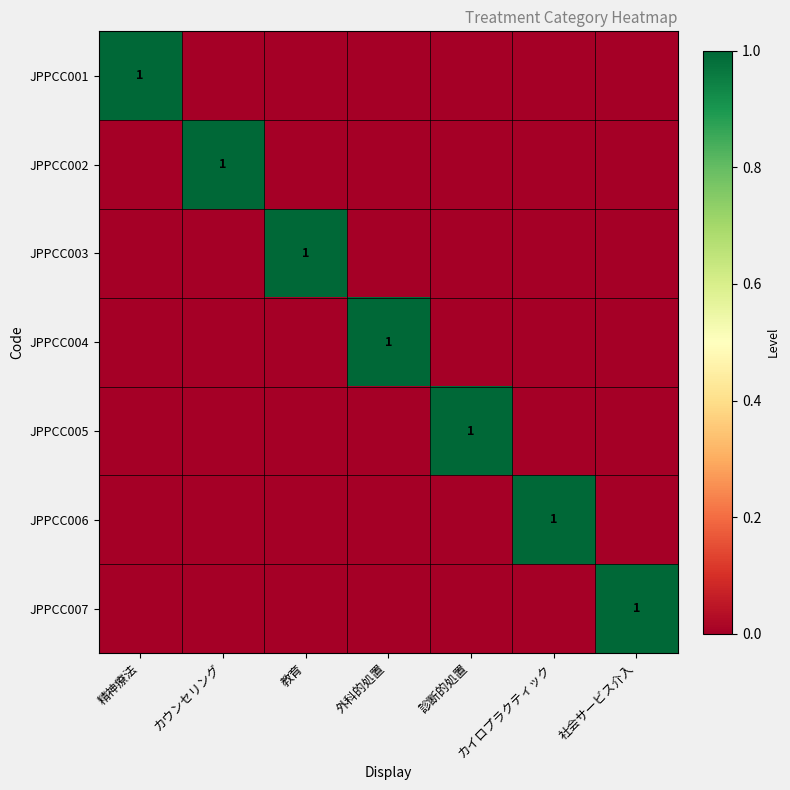

At which category does the chart reach its peak across all series?

精神療法